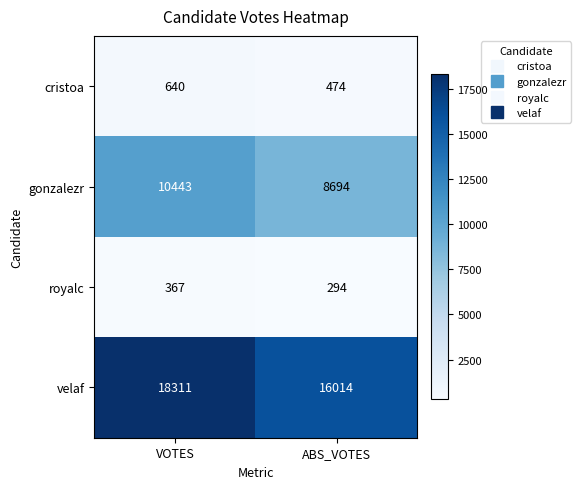

Which series has the widest spread of values?

velaf